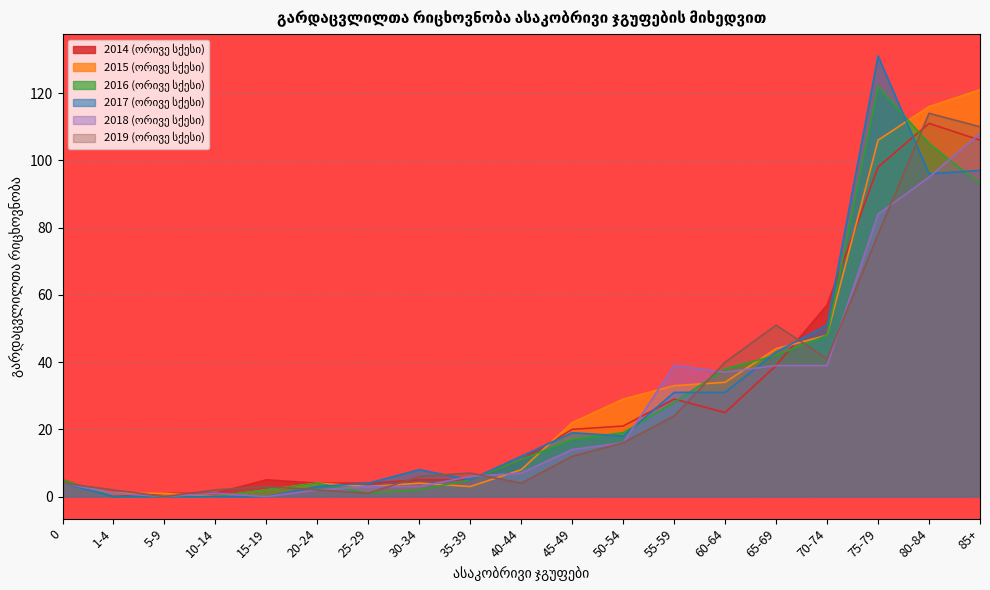

Does the chart display data point markers on the line(s)?

No